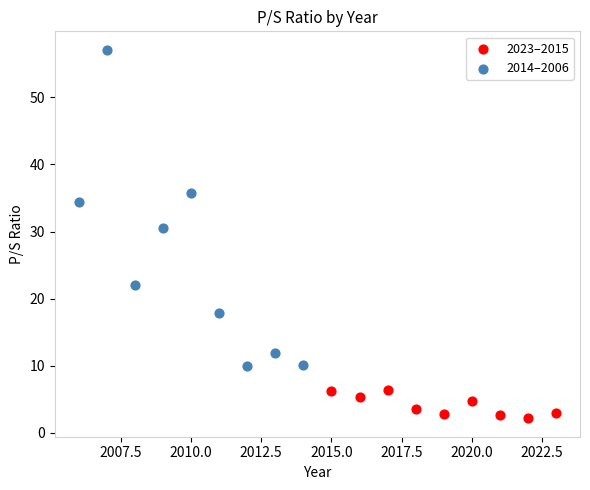

Which series reaches the minimum Y coordinate?

2023–2015